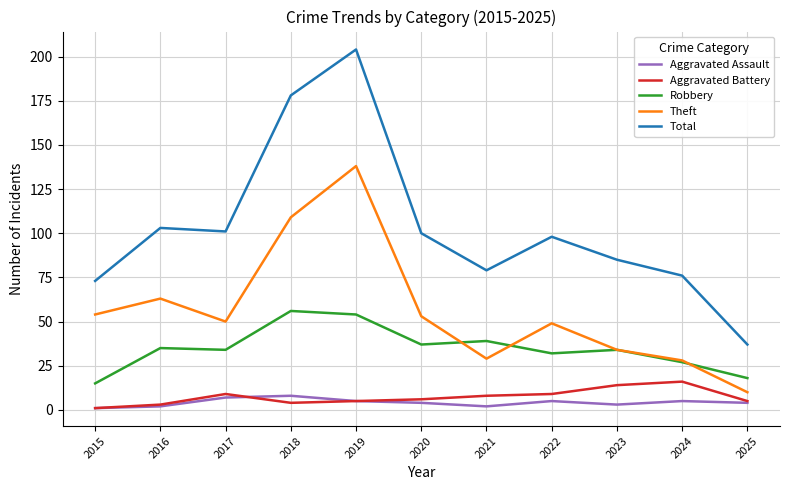

At 2021, list the series in order from largest to smallest.

Total, Robbery, Theft, Aggravated Battery, Aggravated Assault